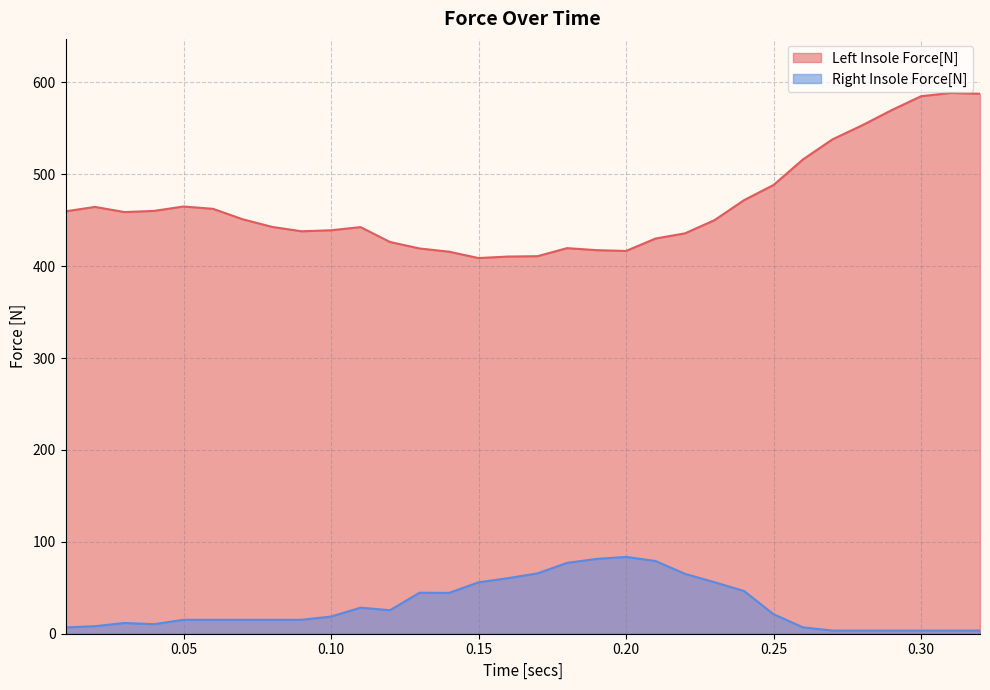

What is the lowest value of the Right Insole Force[N] series?

3.4